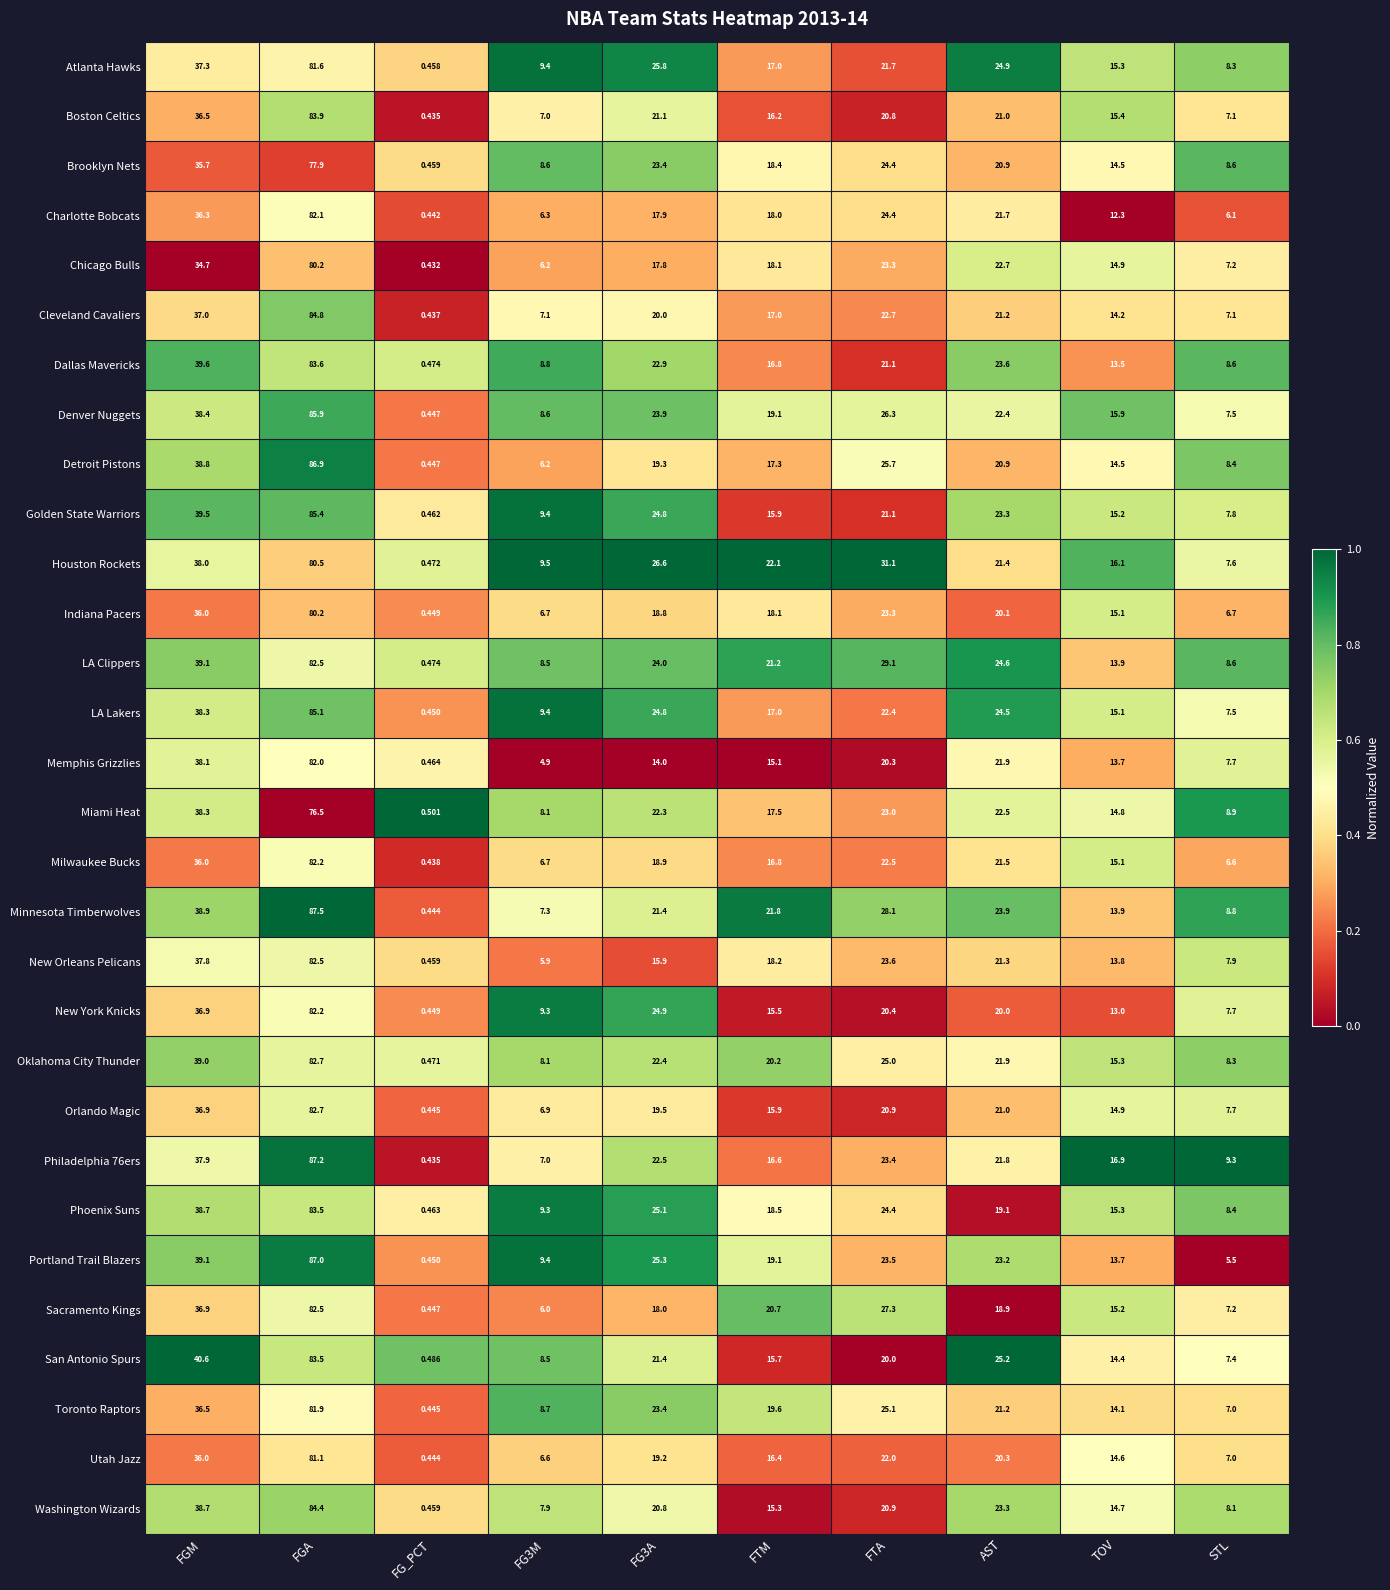

At which label does Charlotte Bobcats first exceed 18?

FGM